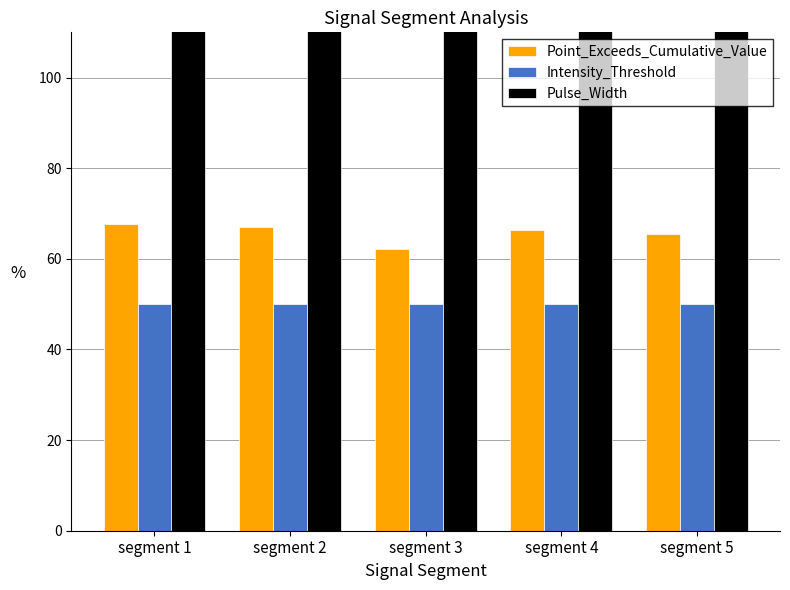

Reading left to right, transcribe all the data shown in this chart.

Point_Exceeds_Cumulative_Value: 67.6	67.0	62.2	66.3	65.4
Intensity_Threshold: 50.0	50.0	50.0	50.0	50.0
Pulse_Width: 400.0	400.0	400.0	400.0	400.0